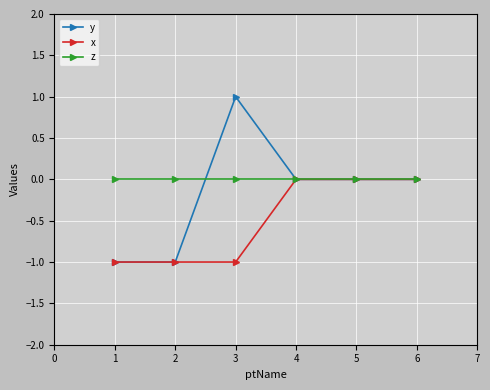

The z series shows 0 at 1. True or false?

True